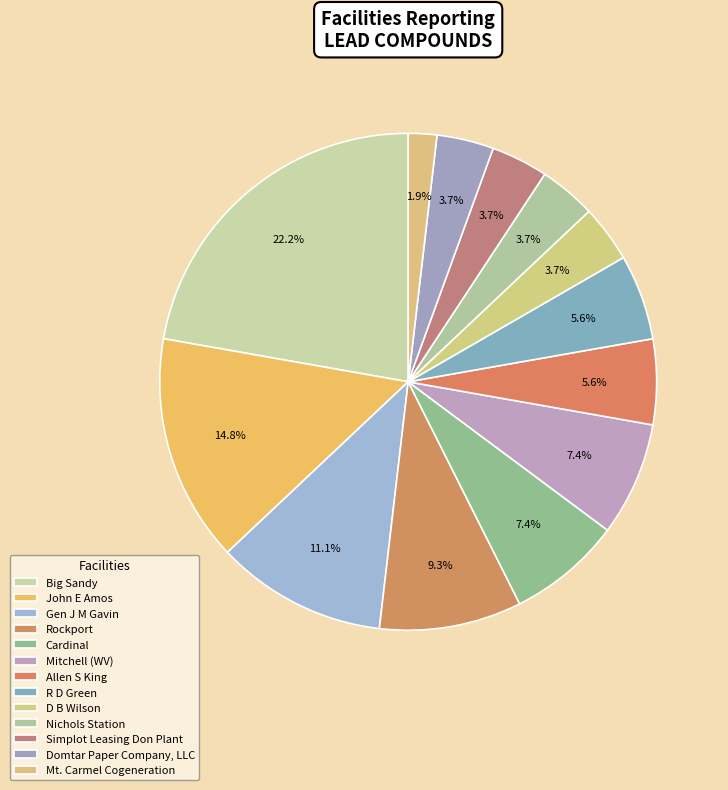

Does Mt. Carmel Cogeneration represent more than half of the total?

No